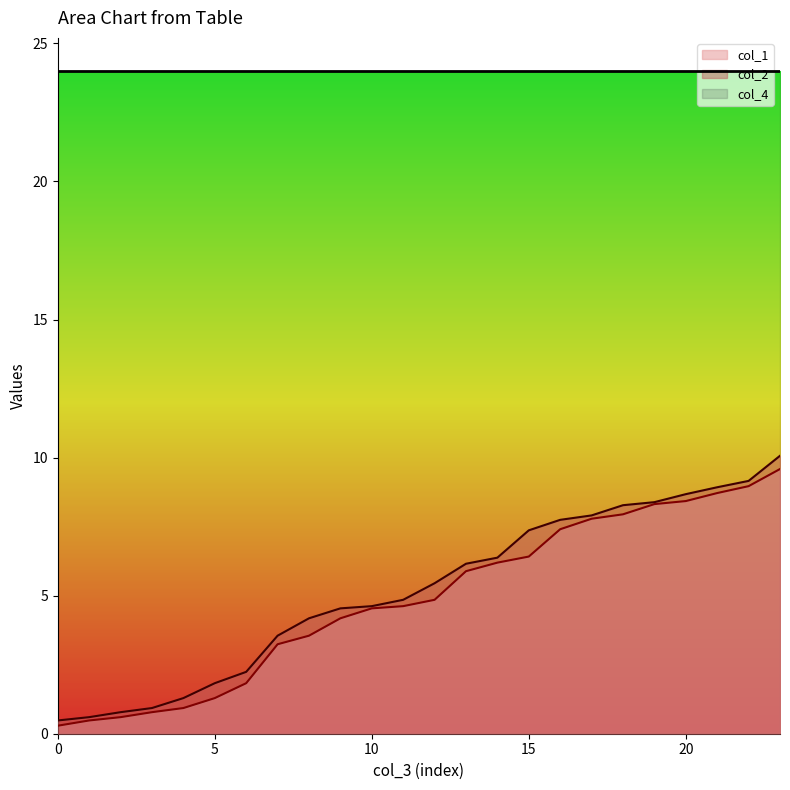

True or false: col_2 has more than 1 points higher than both neighbors.

False